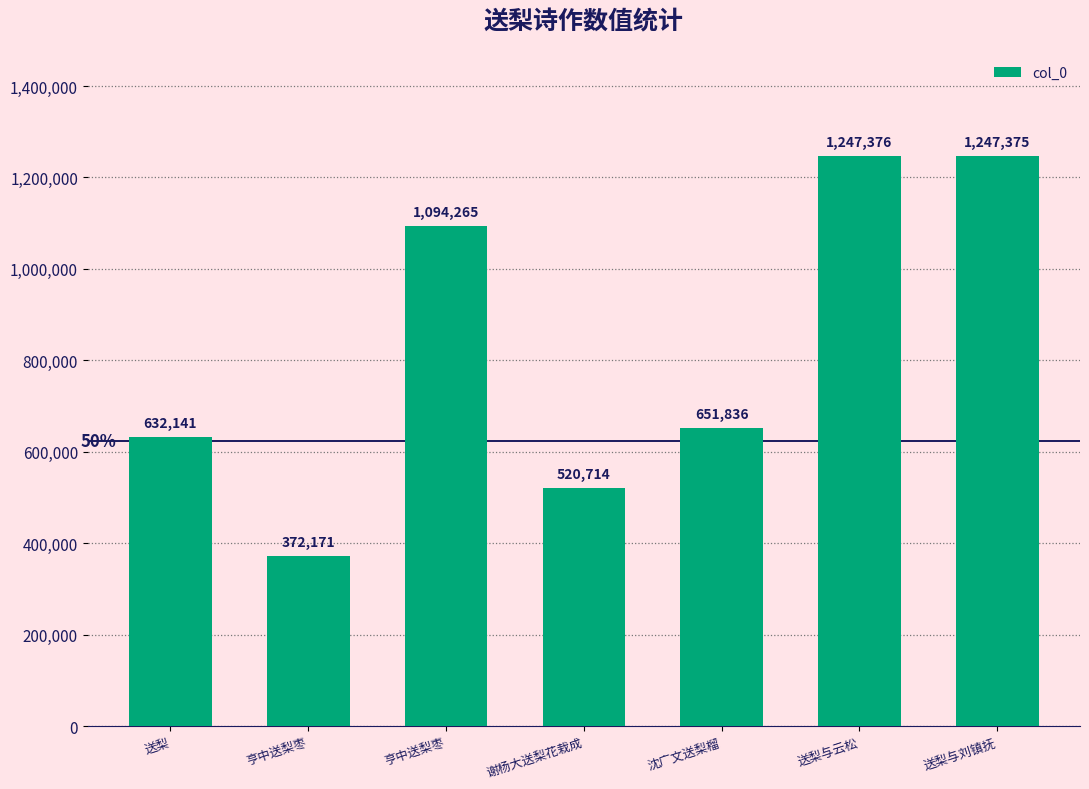

At which label does the data first exceed 651836?

亨中送梨枣